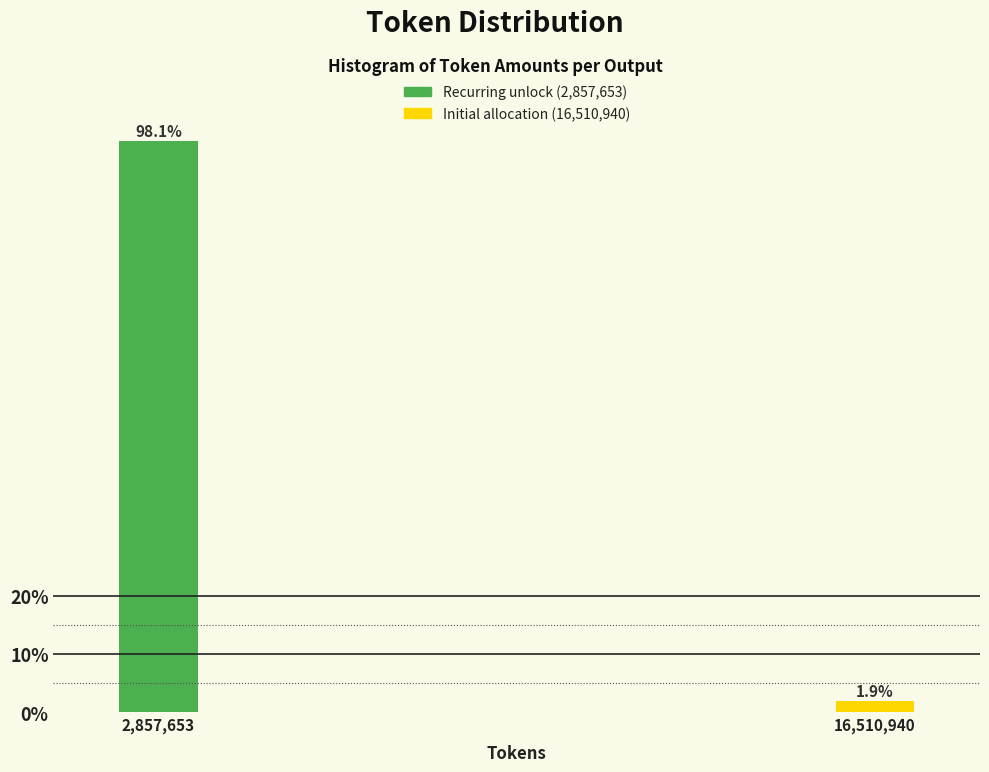

Reading left to right, extract all data points from this chart.

2,857,653=98.1	16,510,940=1.9